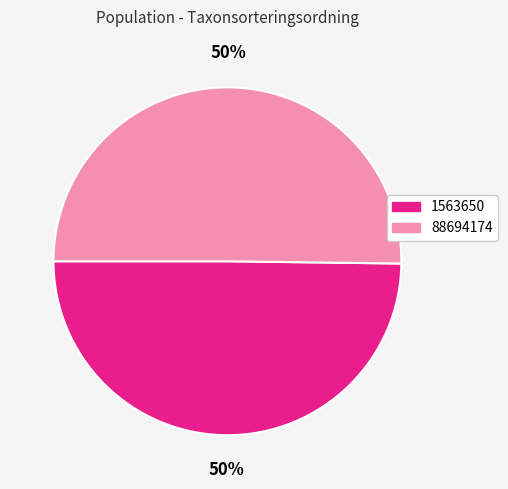

Count the number of slices in the pie.

2